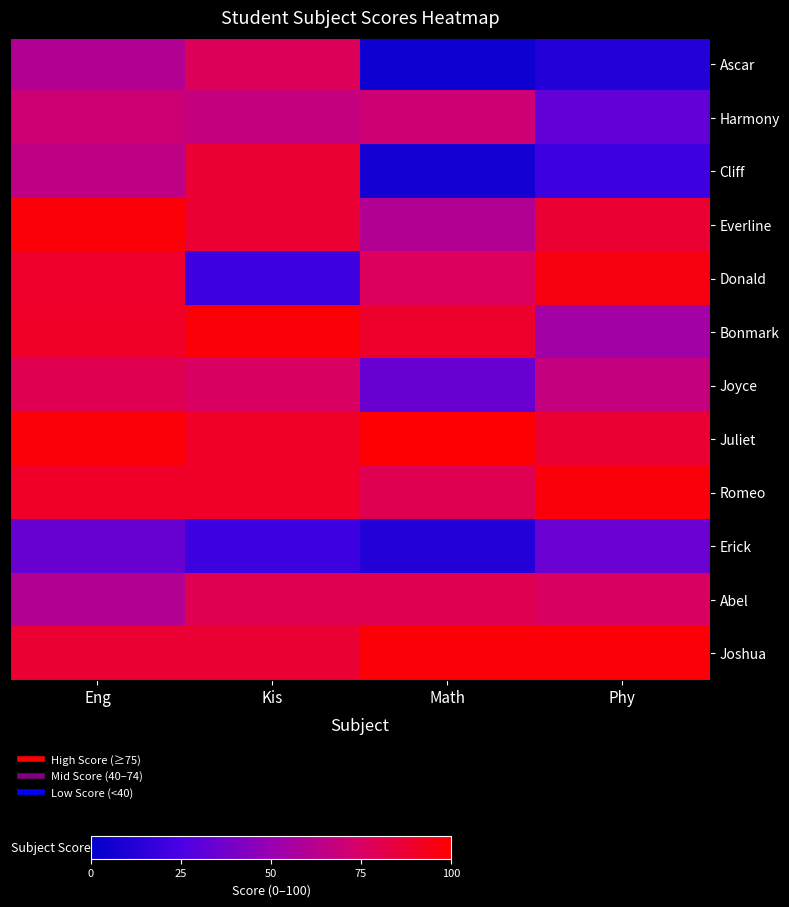

Reading left to right, transcribe all the data shown in this chart.

Ascar: Eng=60	Kis=78	Math=5	Phy=12
Harmony: Eng=70	Kis=67	Math=70	Phy=32
Cliff: Eng=65	Kis=87	Math=7	Phy=21
Everline: Eng=98	Kis=87	Math=60	Phy=87
Donald: Eng=89	Kis=20	Math=77	Phy=96
Bonmark: Eng=90	Kis=98	Math=89	Phy=54
Joyce: Eng=80	Kis=76	Math=34	Phy=67
Juliet: Eng=98	Kis=90	Math=99	Phy=87
Romeo: Eng=90	Kis=90	Math=80	Phy=97
Erick: Eng=34	Kis=20	Math=12	Phy=35
Abel: Eng=60	Kis=80	Math=80	Phy=76
Joshua: Eng=87	Kis=87	Math=98	Phy=98